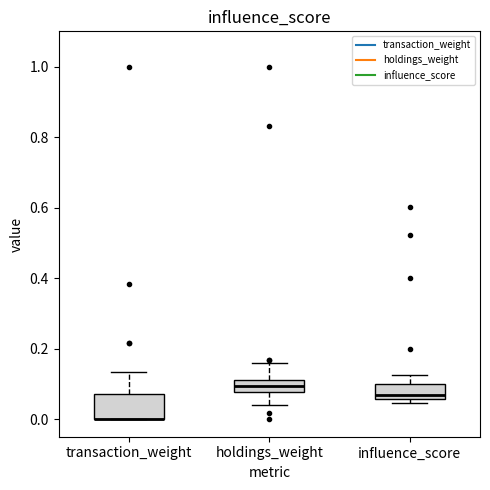

Reading left to right, transcribe this box plot: for each box, give where its median line is, the range the box spans, and where its two whiskers end, as read against the y-axis. The values are not printed on the chart, so give them approximately, as read against the axis.

transaction_weight: median 0.00 (drawn on the box's lower edge), box 0.00 to 0.08, whiskers 0.00 to 0.14
holdings_weight: median 0.10, box 0.08 to 0.12, whiskers 0.04 to 0.16
influence_score: median 0.06 (just above the box's lower edge), box 0.06 to 0.10, whiskers 0.04 to 0.12